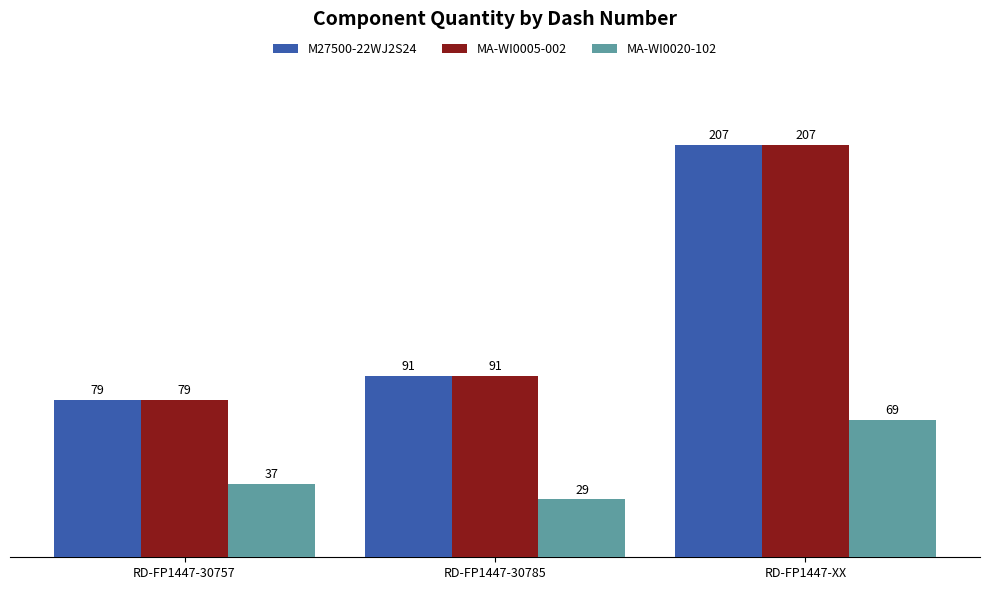

What is the minimum value shown in the chart?

29